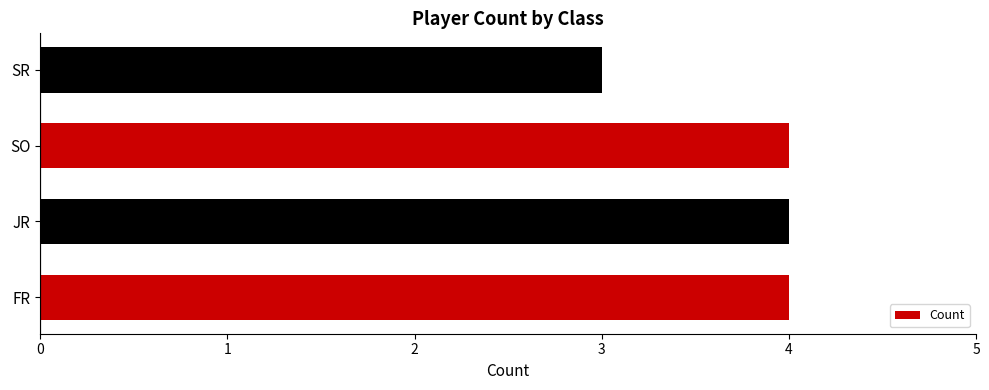

What is the greatest value displayed?

4